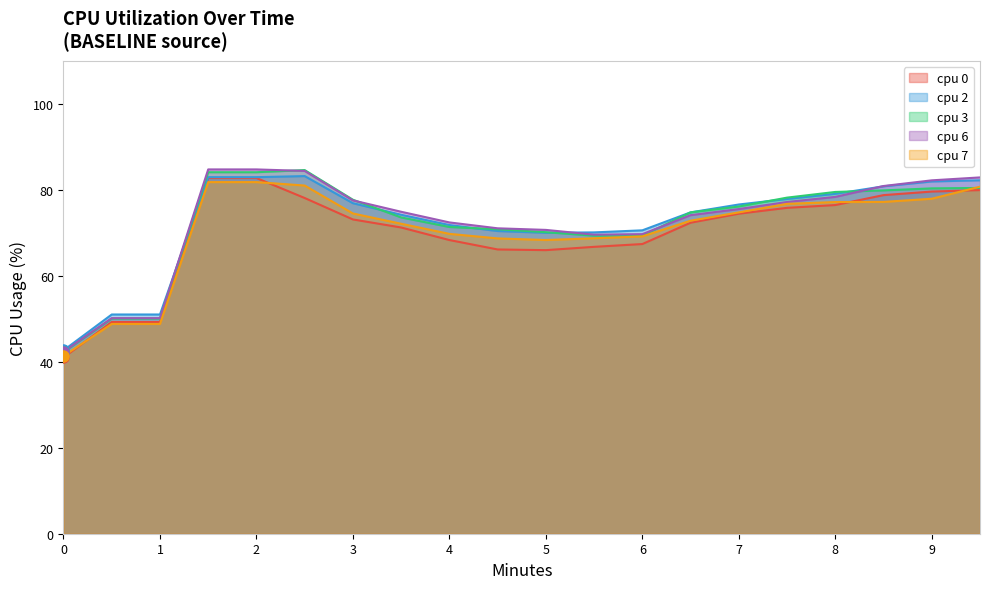

At how many categories does at least one series exceed 77?

9